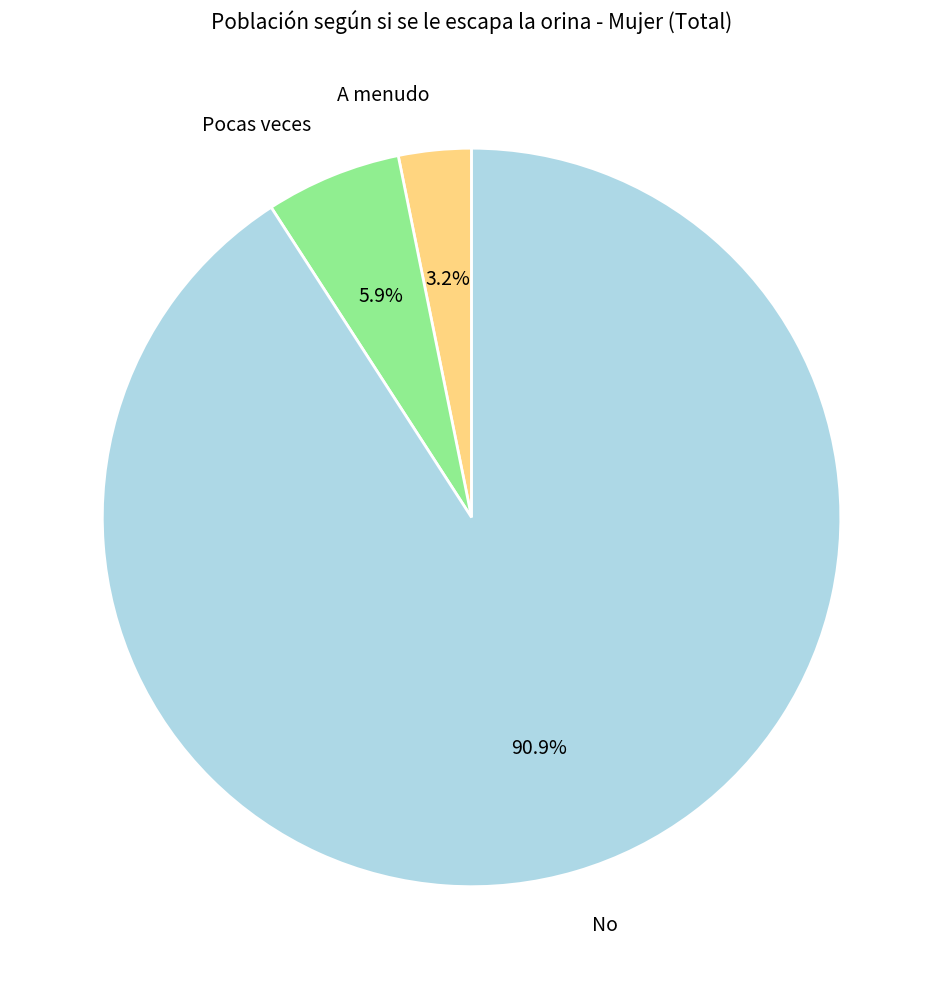

What percentage is the A menudo slice, to the nearest percent?

3%